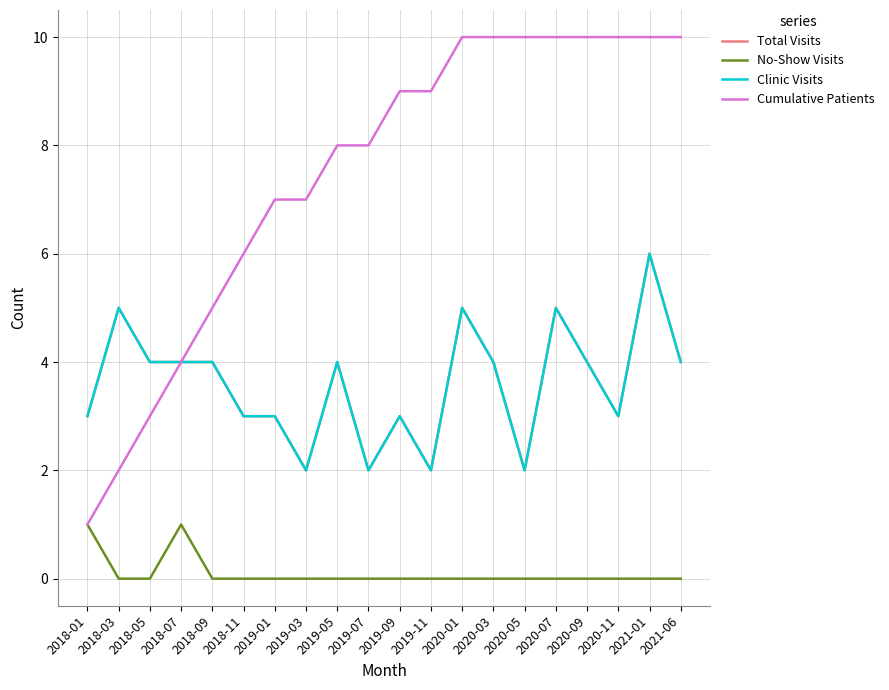

True or false: Clinic Visits has a value of 1 at 2018-11.

False